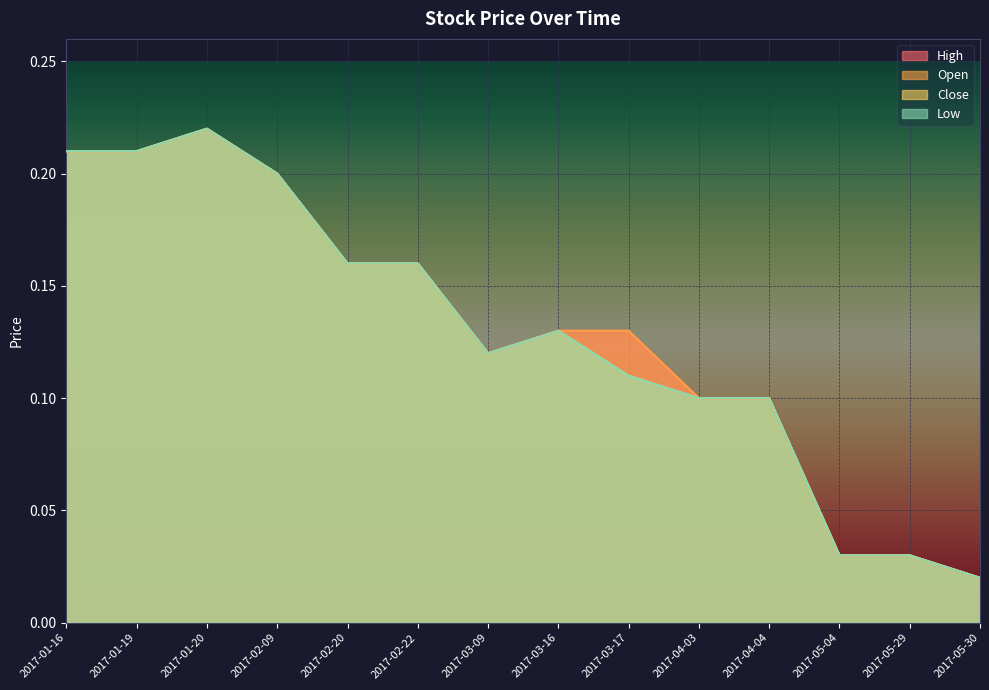

True or false: Open has a value of 0.0 at 2017-05-29.

False